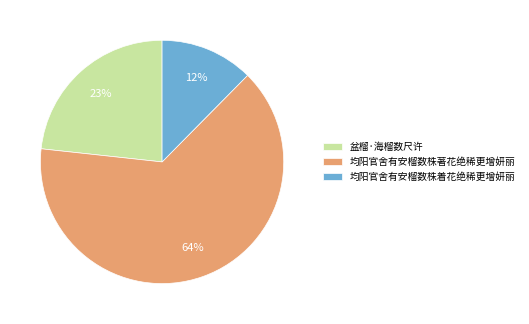

Do 盆榴·海榴数尺许 and 均阳官舍有安榴数株着花绝稀更增妍丽 together represent more than half of the pie?

No